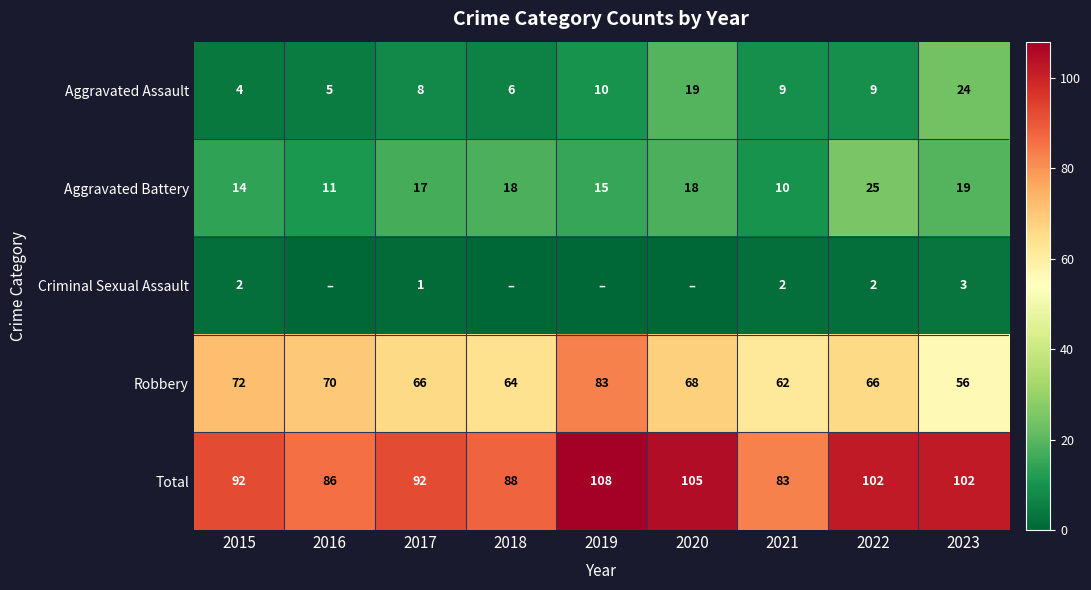

At which category is the sum across all series the highest?

2019